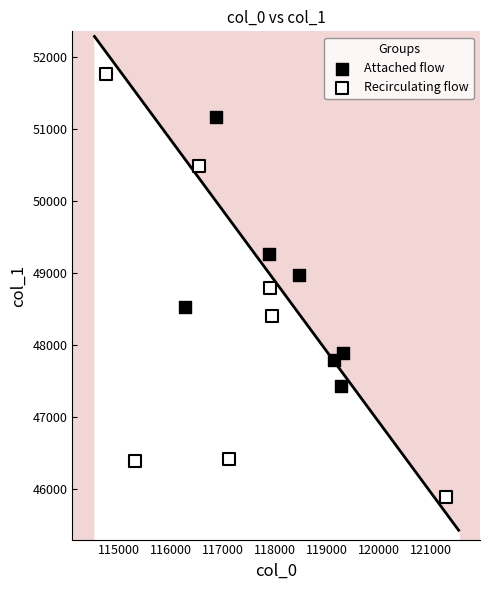

Which series contains the lowest Y value?

Recirculating flow